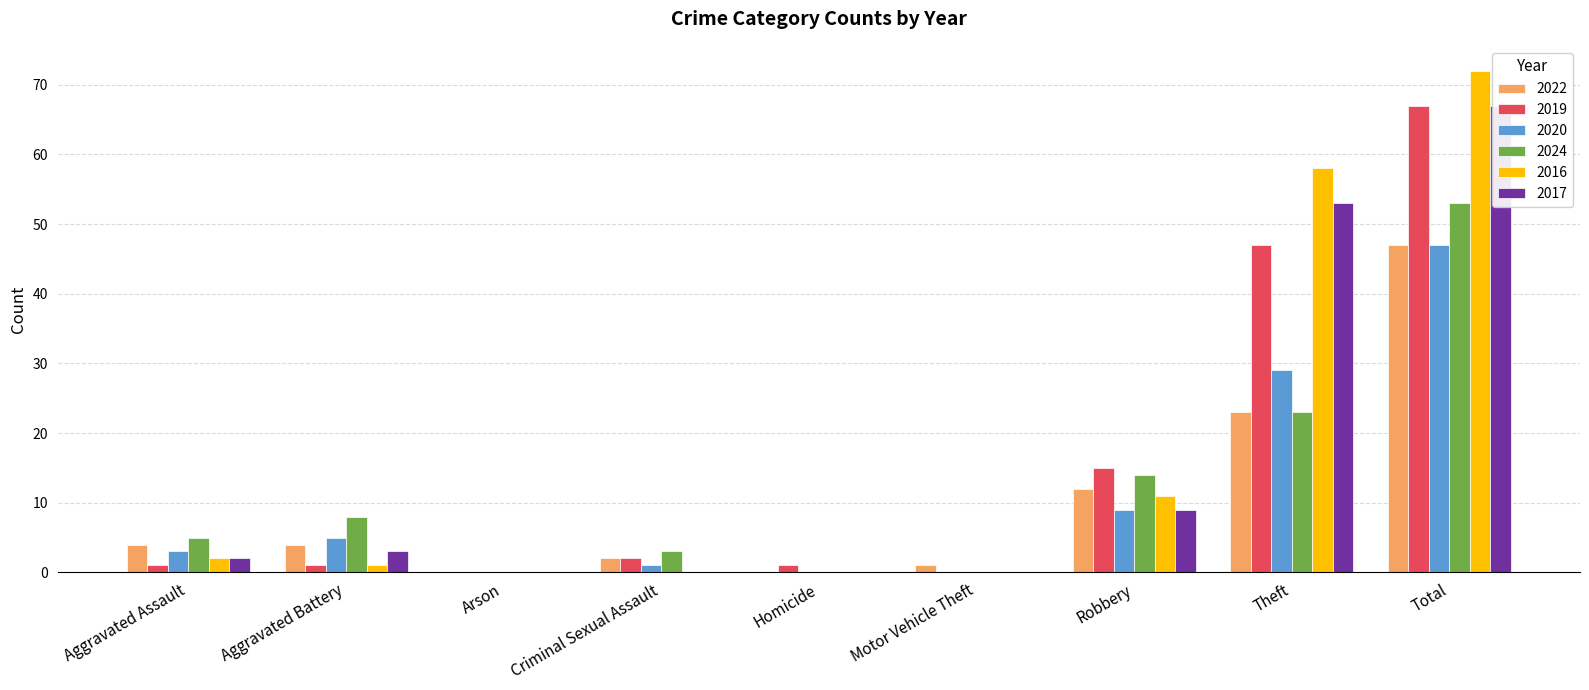

What is the label of the 3rd bar from the right?

Robbery